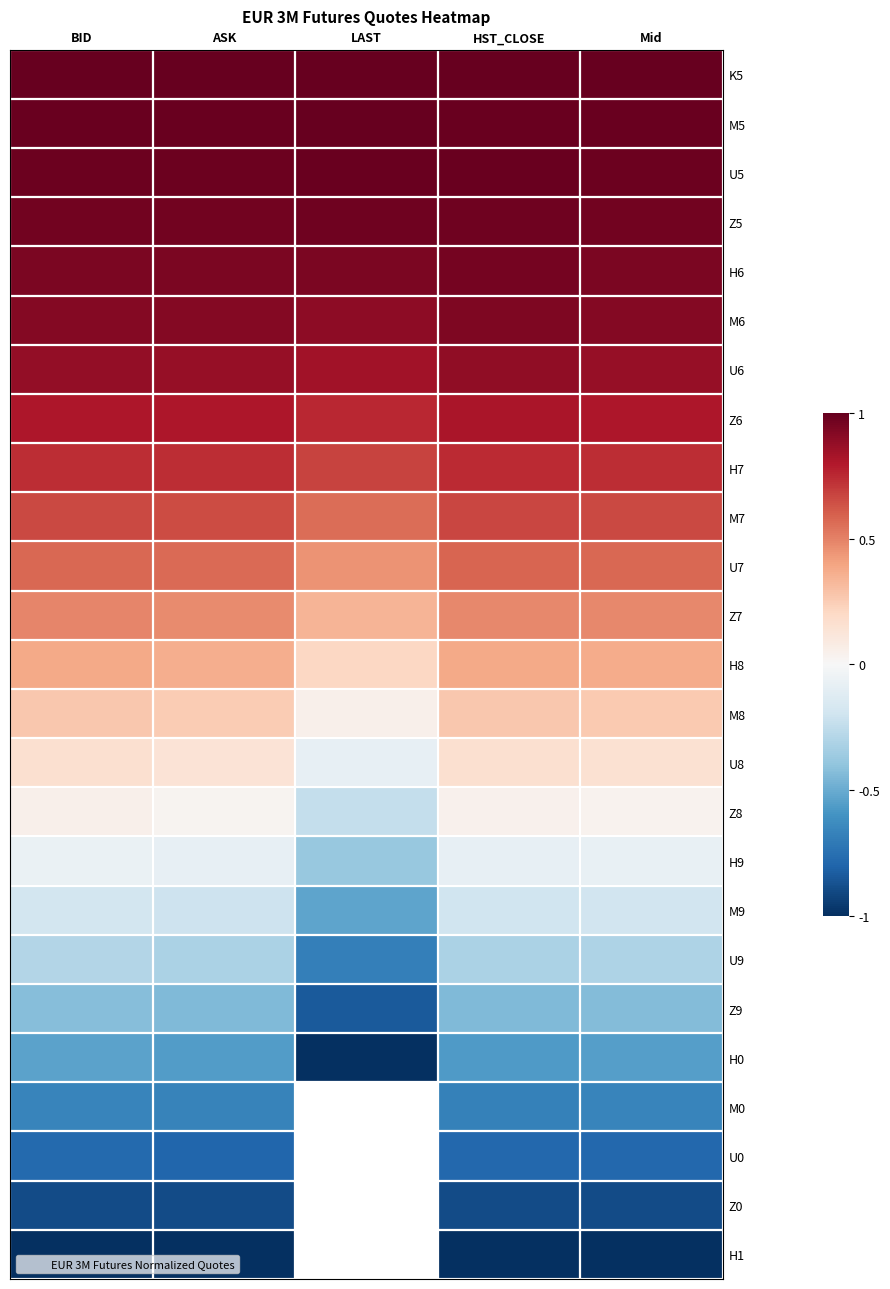

Is the value of H0 at HST_CLOSE greater than the value of H1 at HST_CLOSE?

Yes